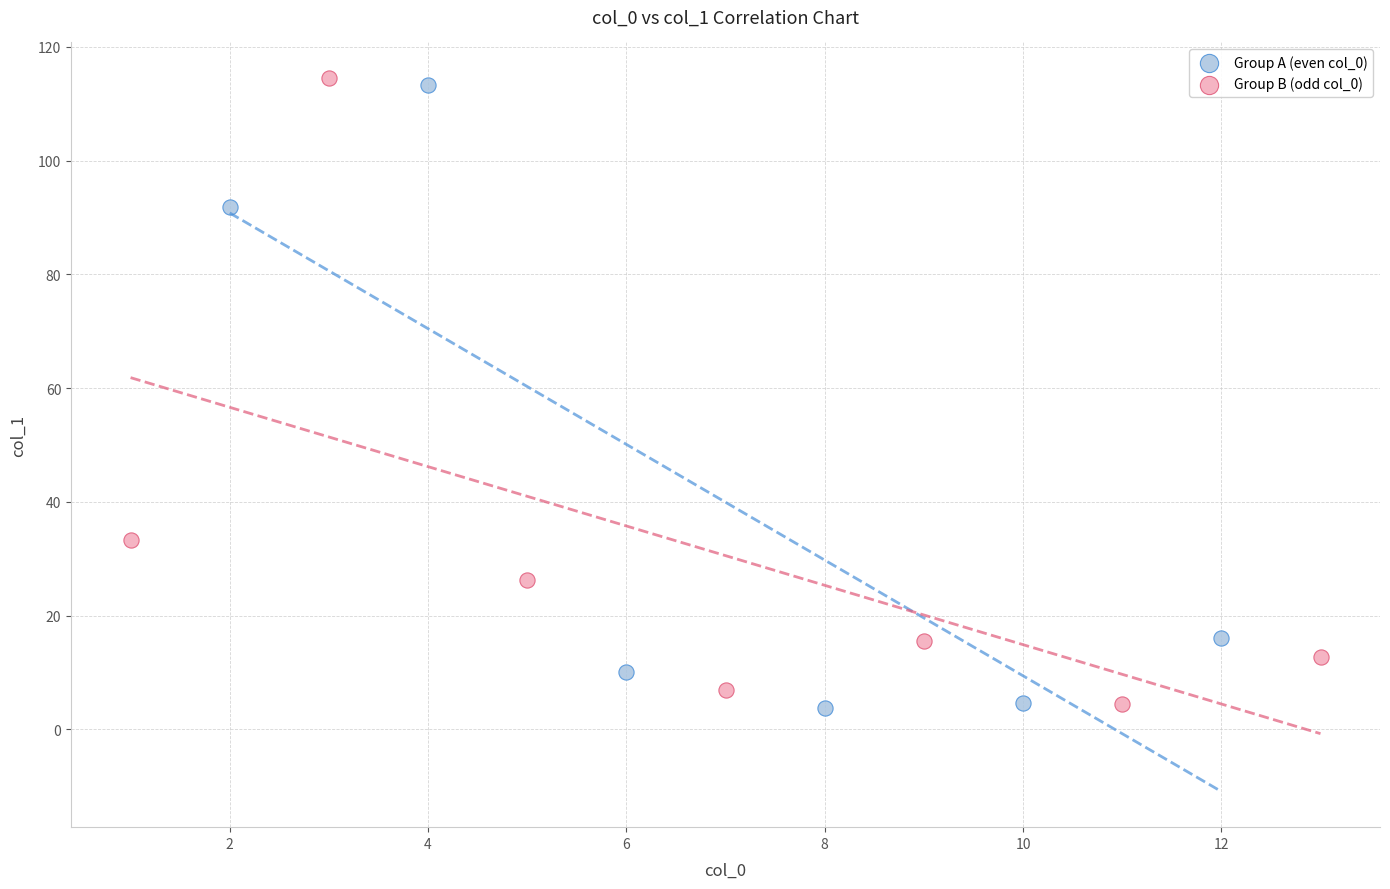

What are all the series names shown in the legend?

Group A (even col_0), Group B (odd col_0)